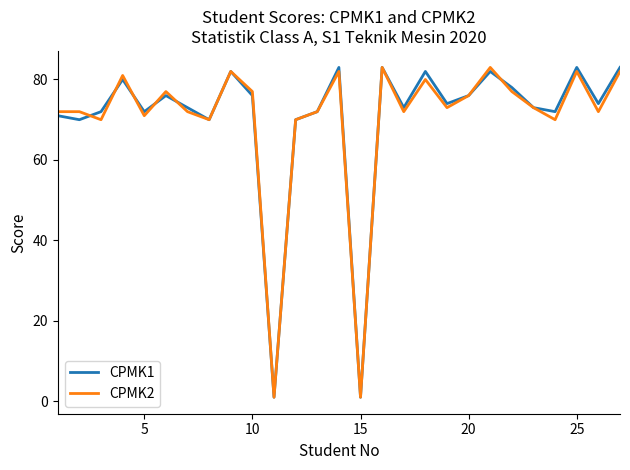

What is the highest value of the CPMK2 series?

83